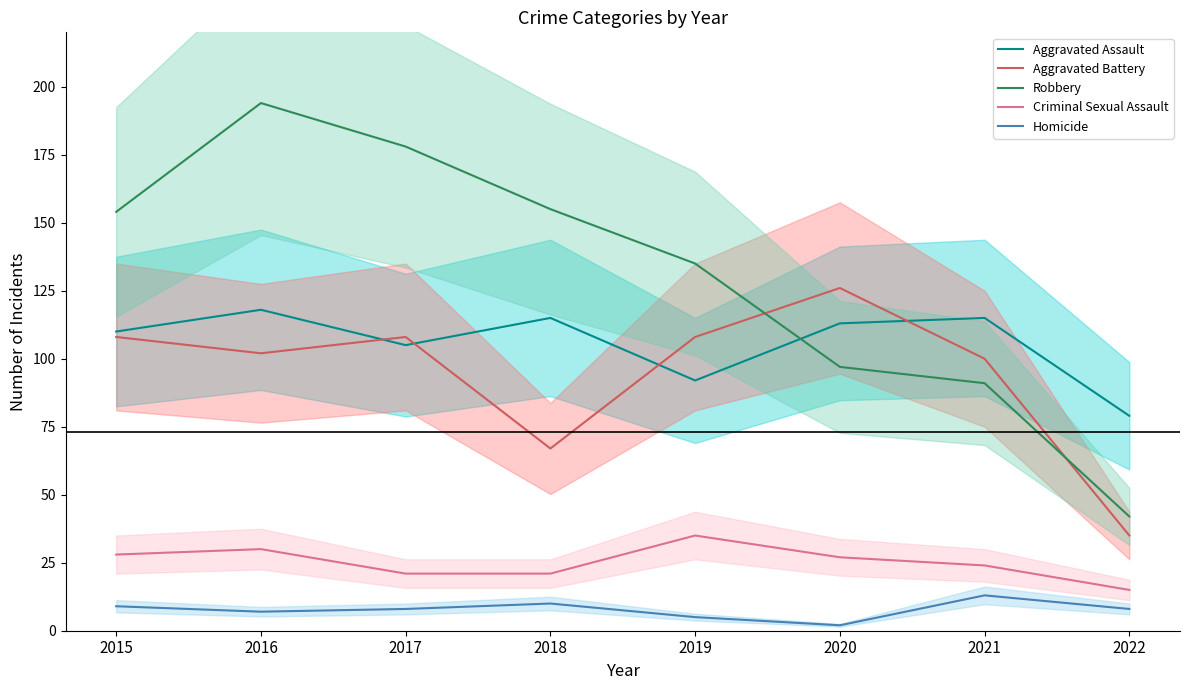

Rank the series by their maximum value, from highest to lowest.

Robbery, Aggravated Battery, Aggravated Assault, Criminal Sexual Assault, Homicide